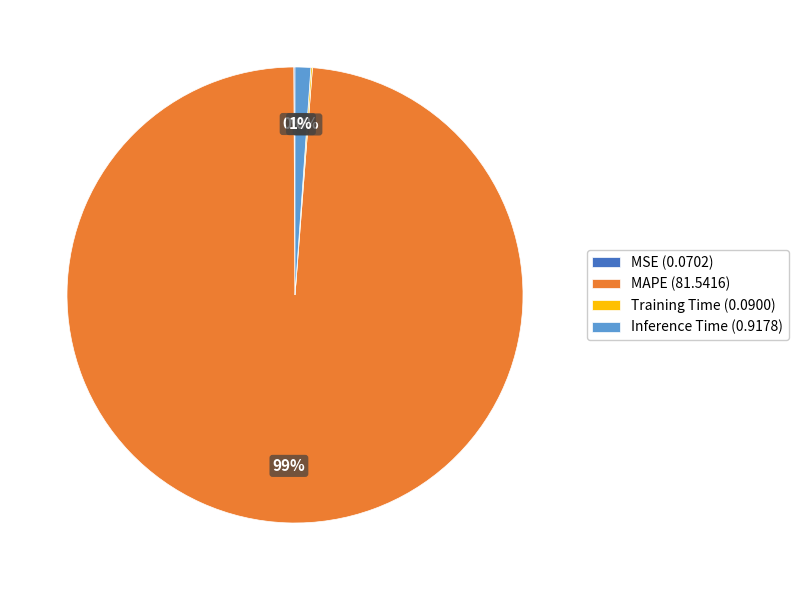

To the nearest percent, what is the difference between the largest and smallest slice percentages?

99%